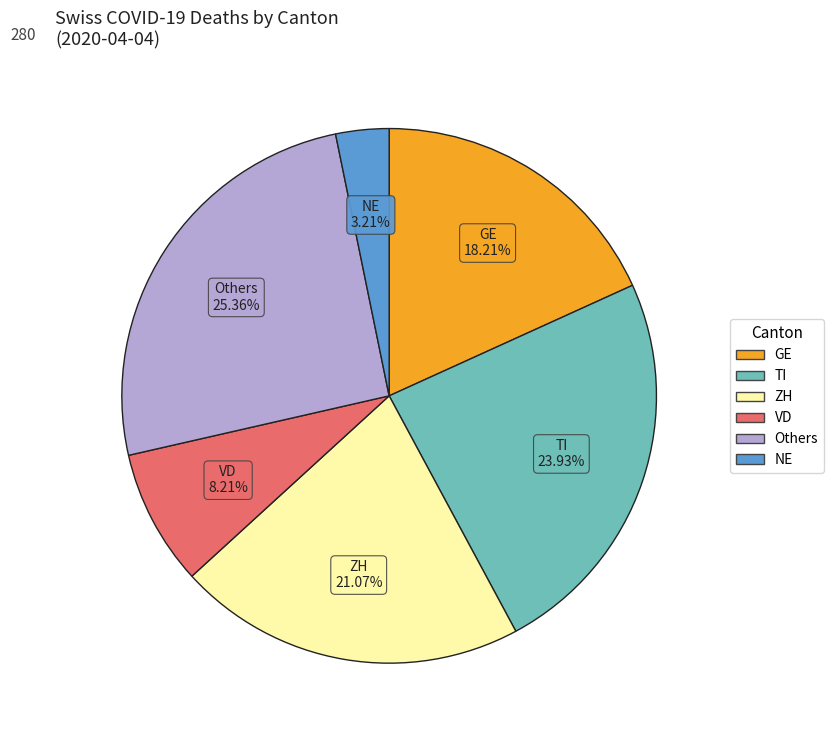

To the nearest percent, what is the average slice percentage?

17%